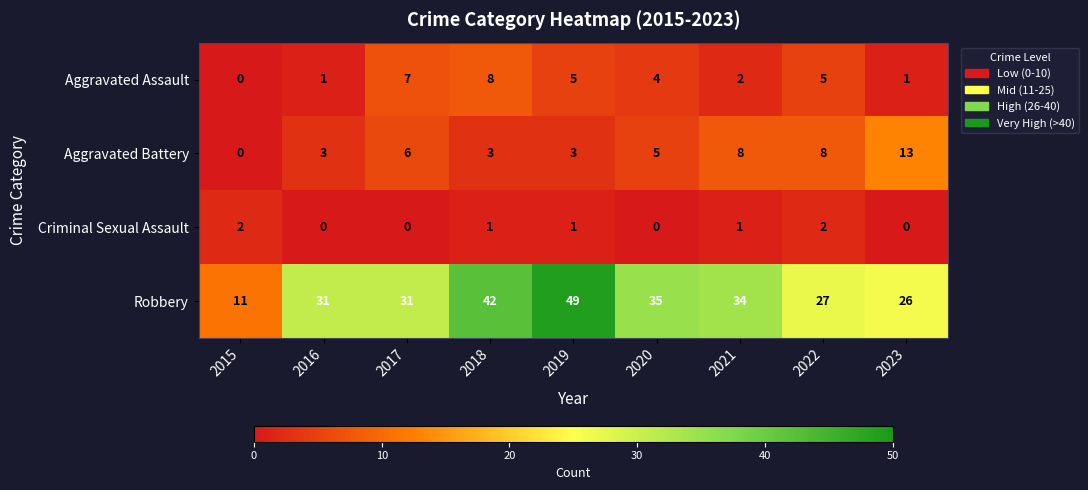

At which label is Aggravated Battery closest to 6?

2017